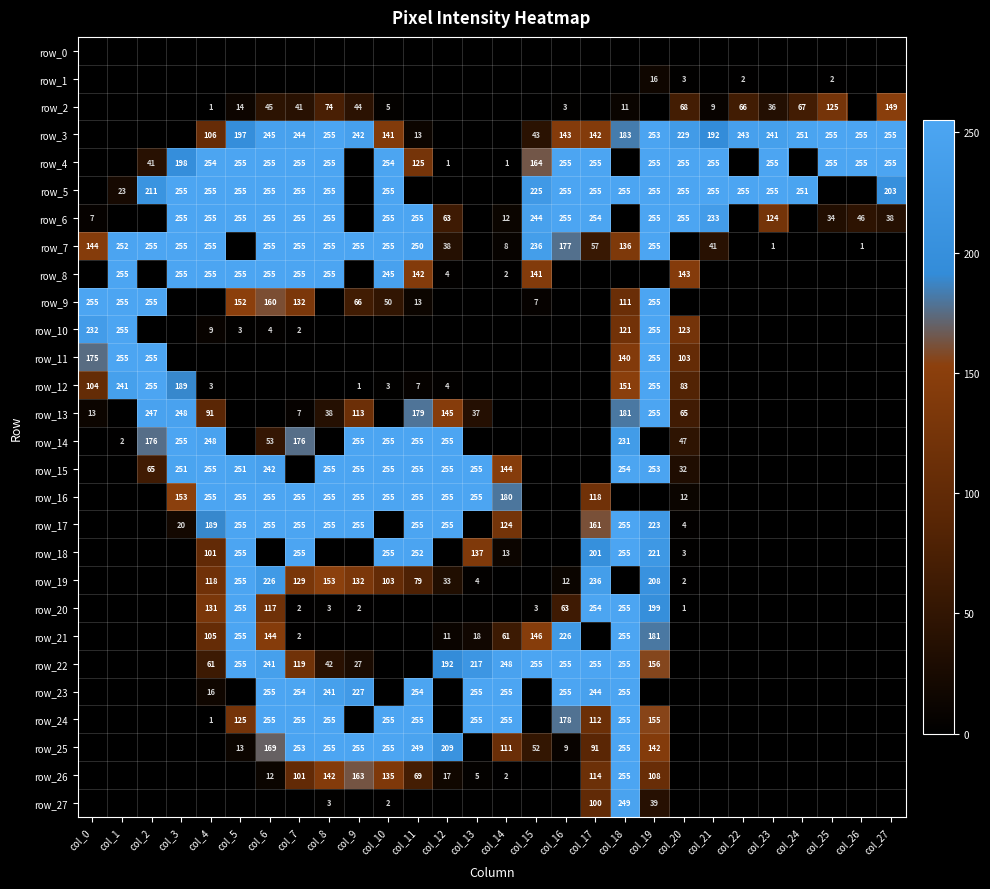

Which series has the widest spread of values?

row_3